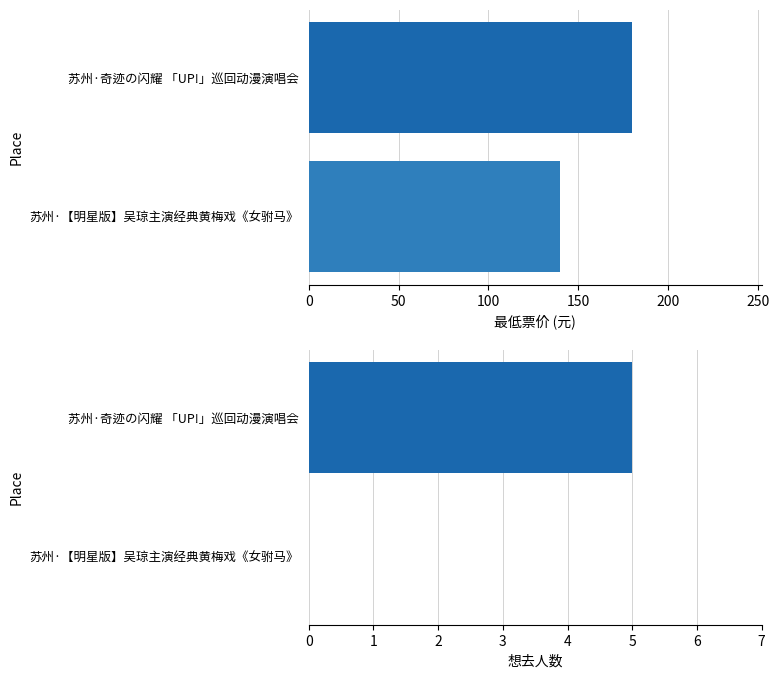

Is the value of 最低票价 at 苏州·【明星版】吴琼主演经典黄梅戏《女驸马》 greater than the value of 想去人数 at 苏州·奇迹の闪耀 「UP!」巡回动漫演唱会?

Yes